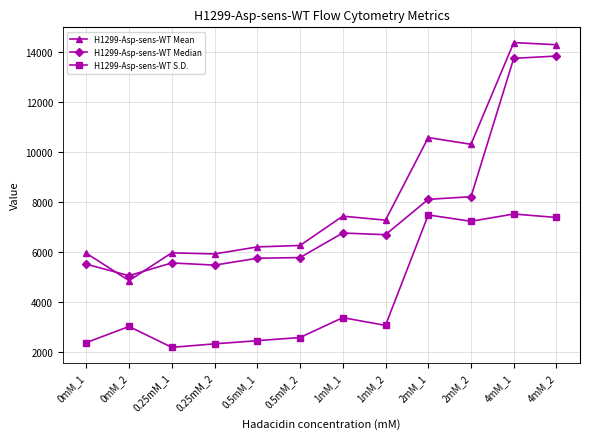

What is the average value of the H1299-Asp-sens-WT Median series?

7536